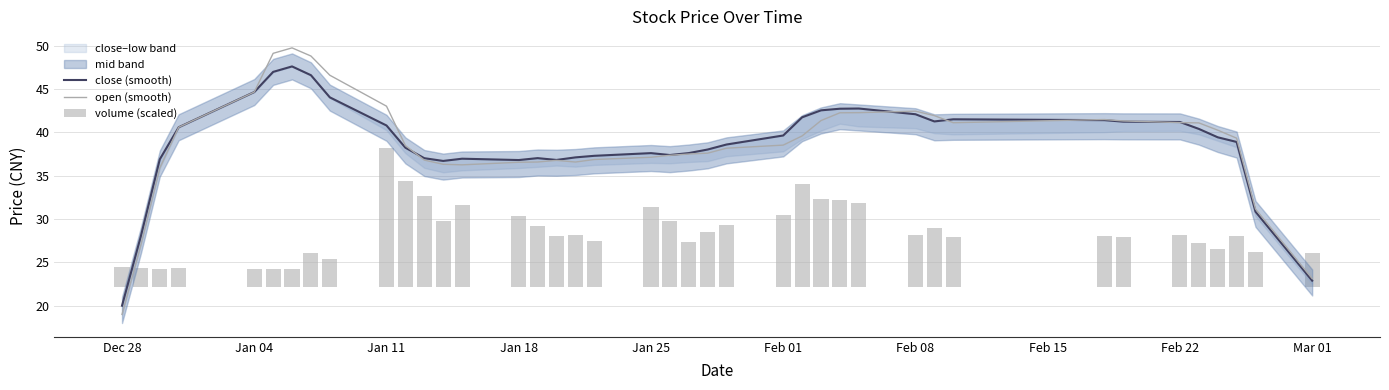

How many groups of bars are there?

40